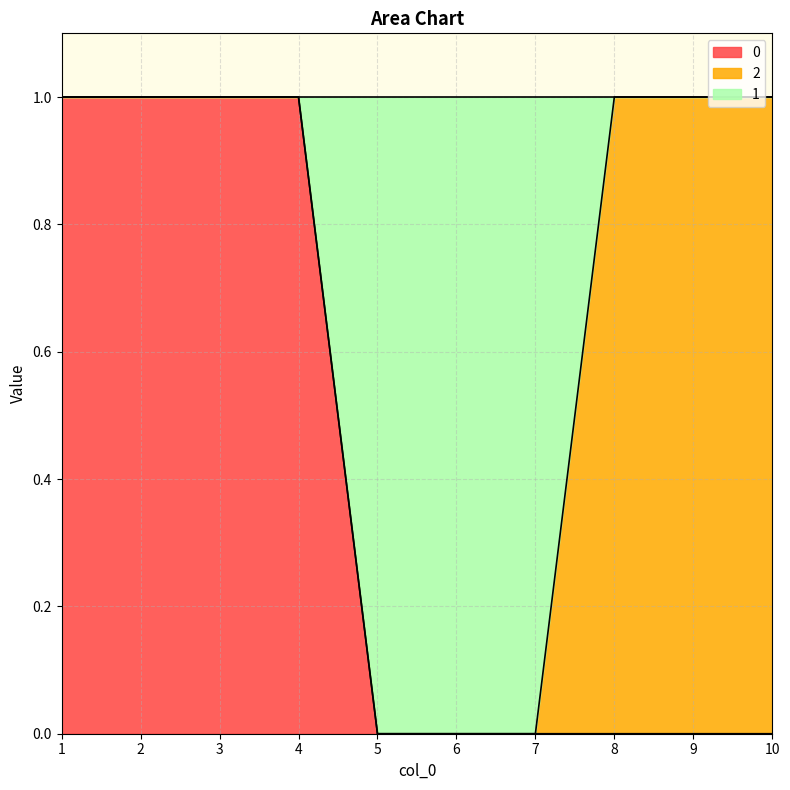

Is it true that 0 equals 0 at 6?

True